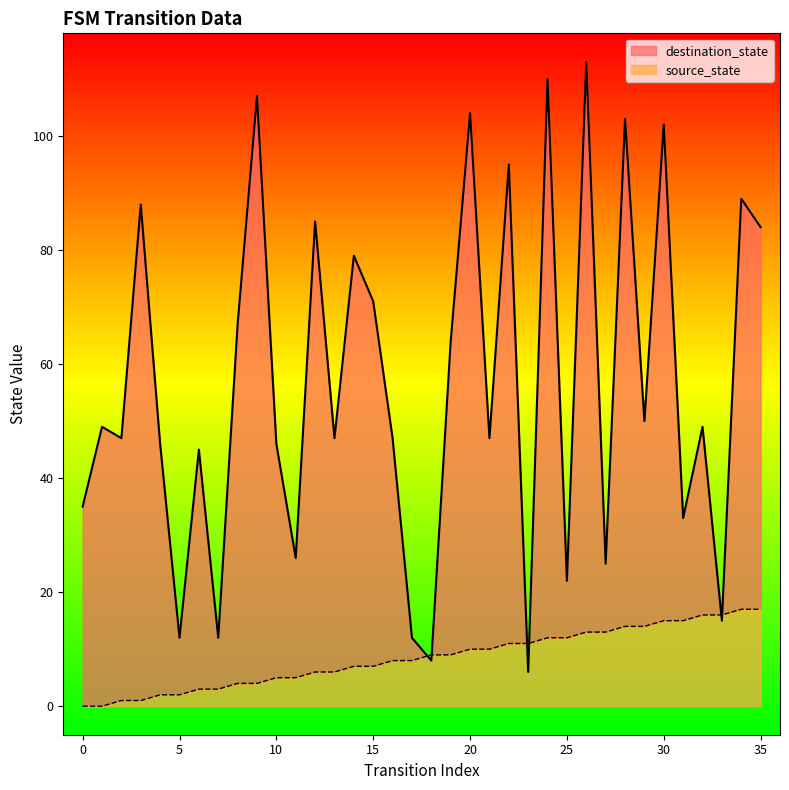

What is the average value of the source_state series?

8